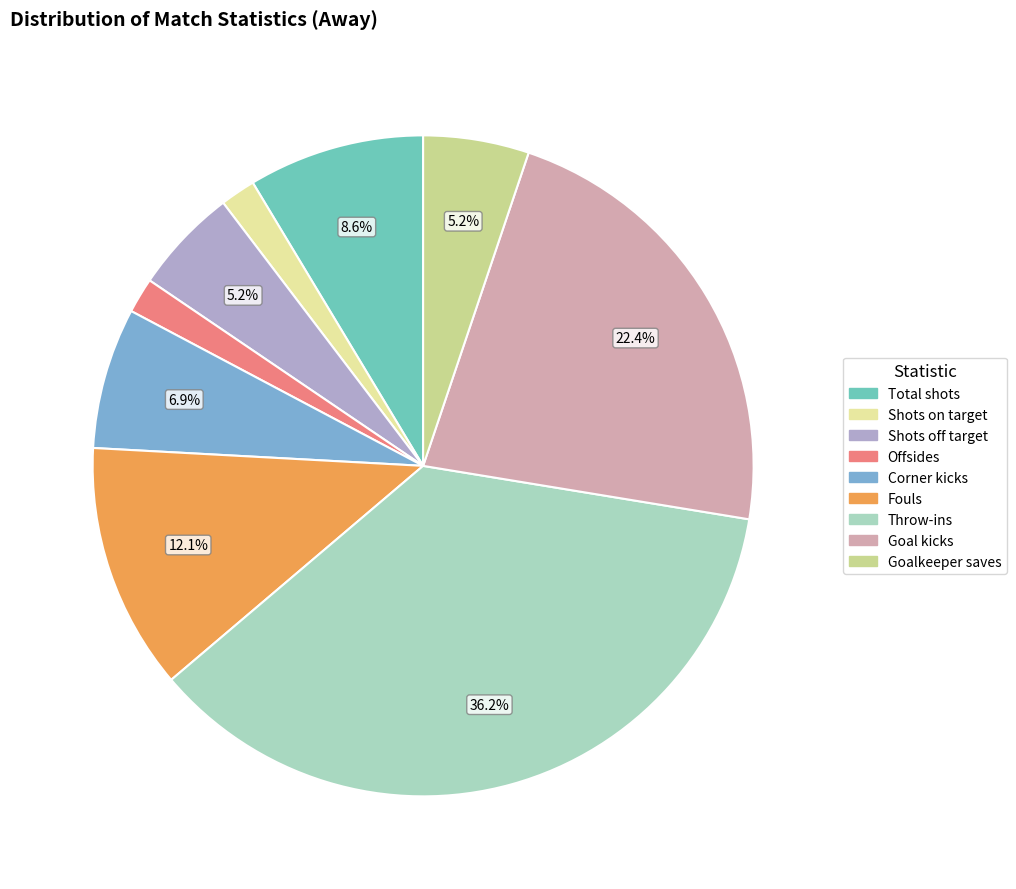

What is the largest slice in the pie chart?

Throw-ins